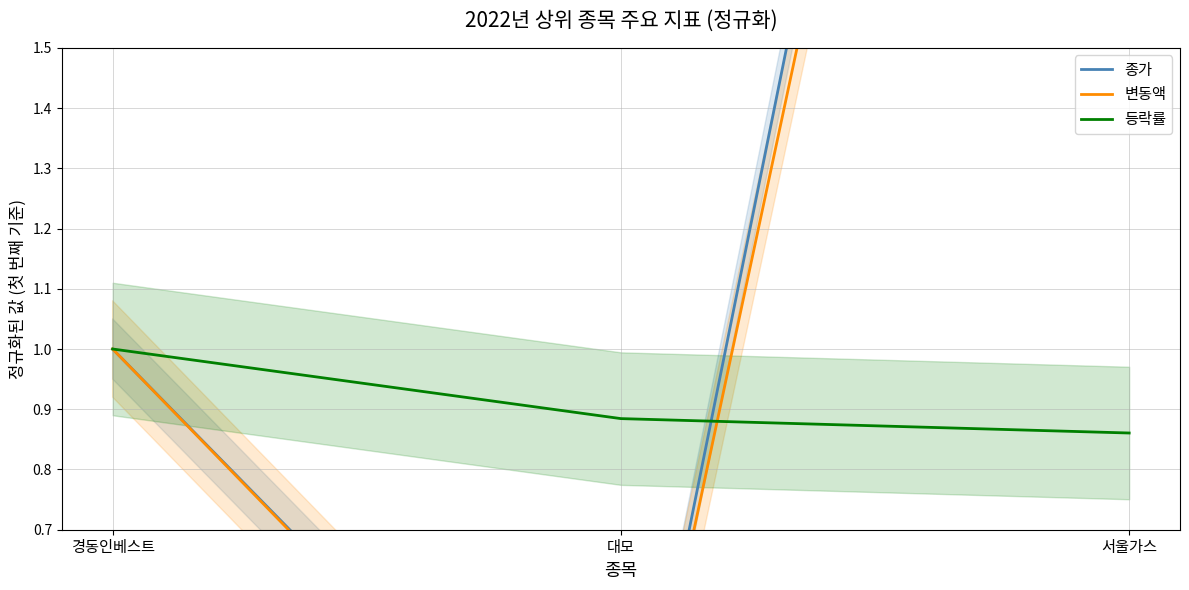

What is the difference between the maximum and minimum values in the 변동액 series?

3.9